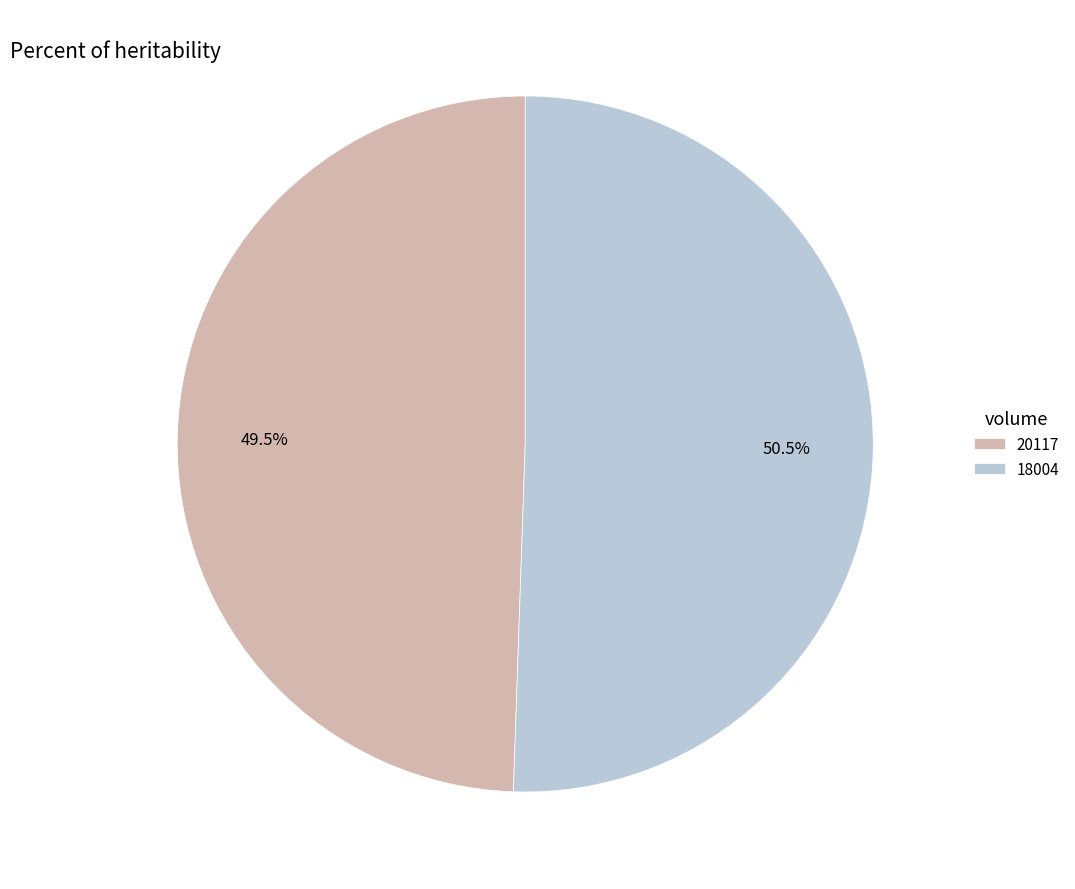

Rank the categories by value from lowest to highest.

20117, 18004